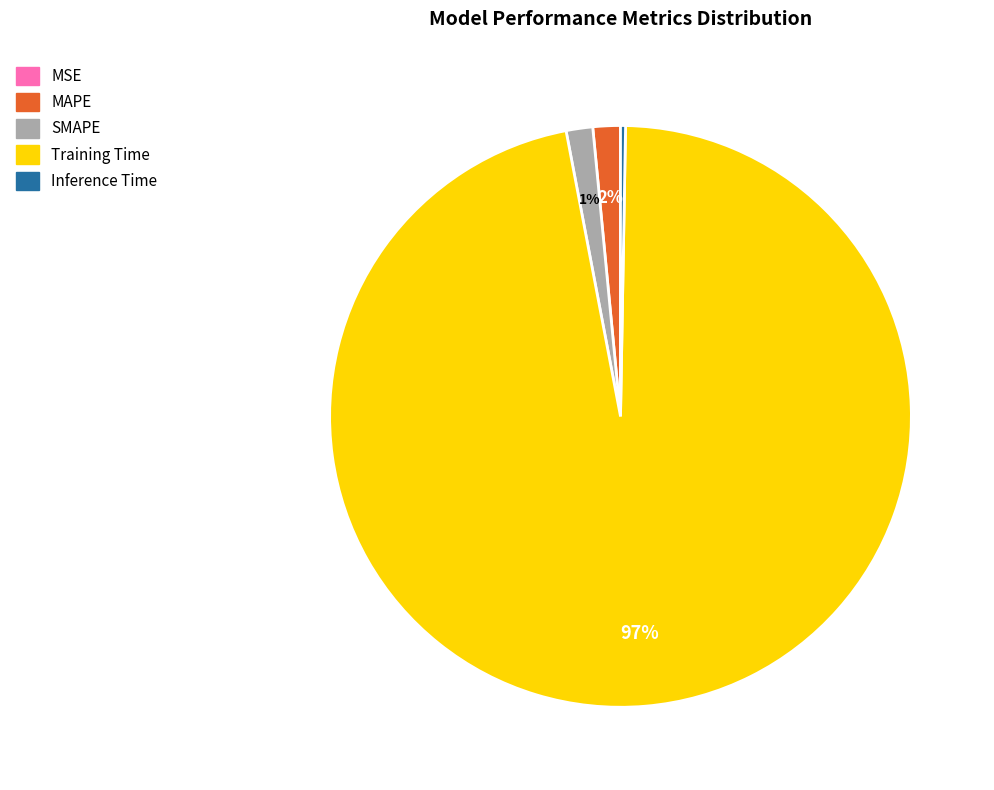

Is there a majority slice in this chart?

Yes